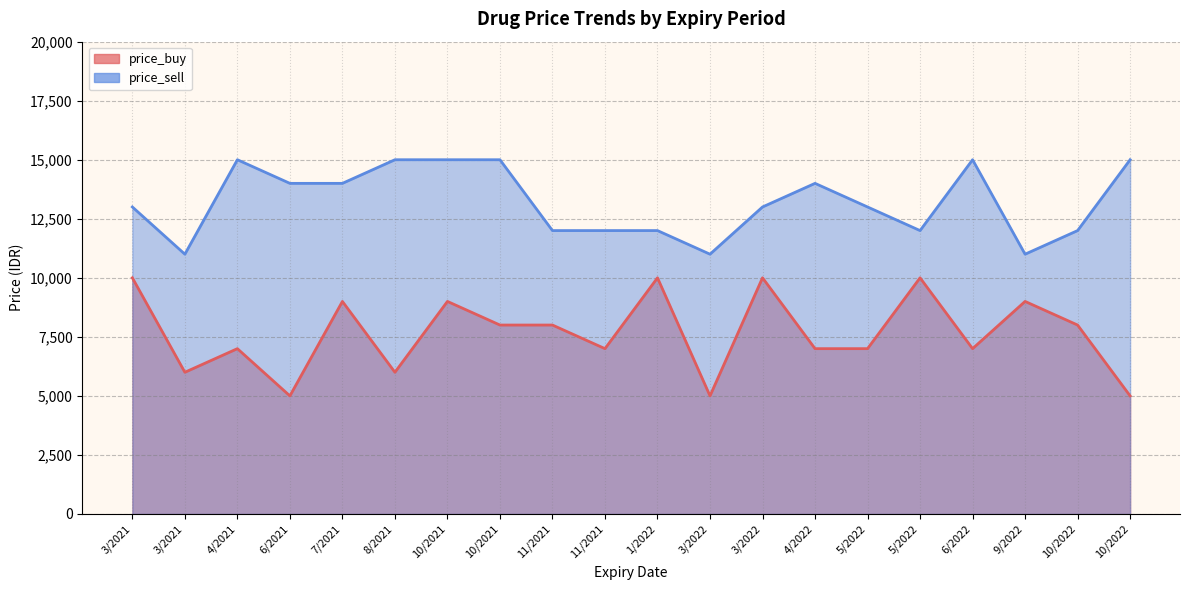

What is the value of the price_buy point at the 15th from the left?

7000